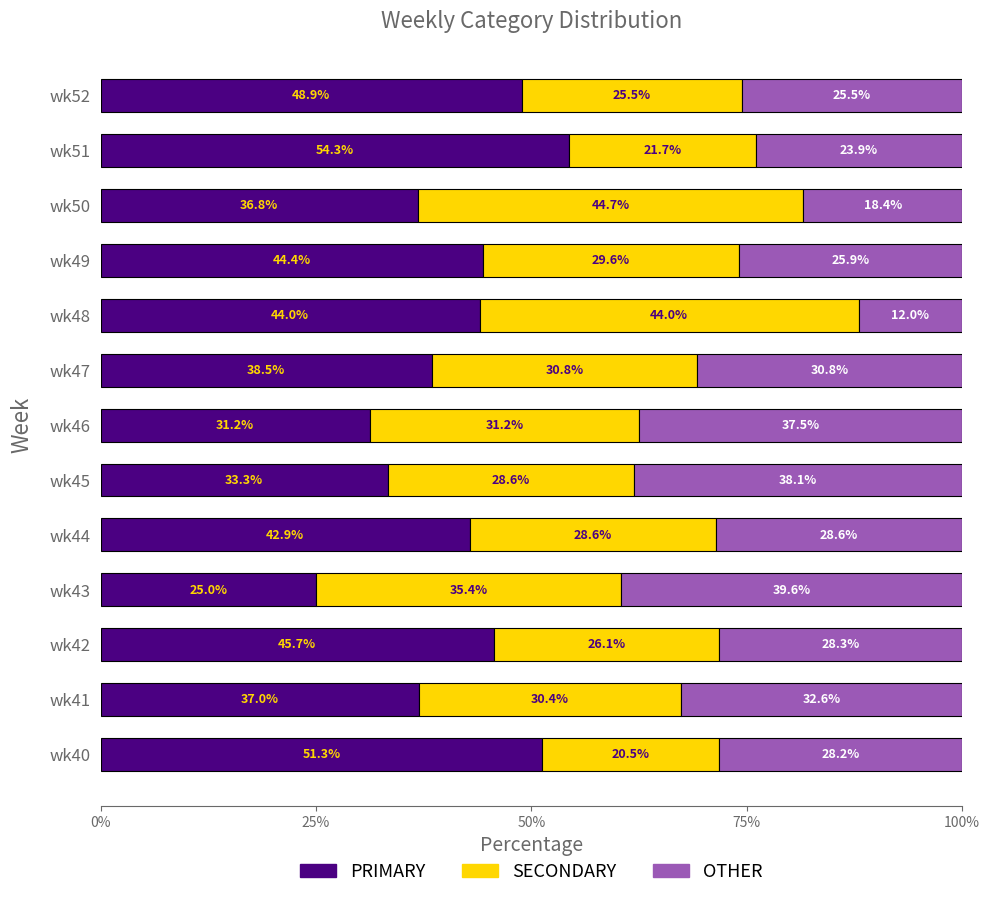

The PRIMARY series shows 14.7 at wk48. True or false?

False